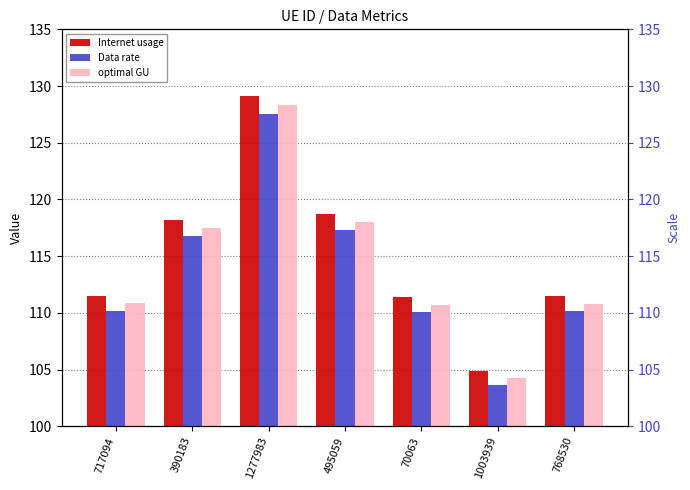

How many values in the Internet usage series are below 111?

1